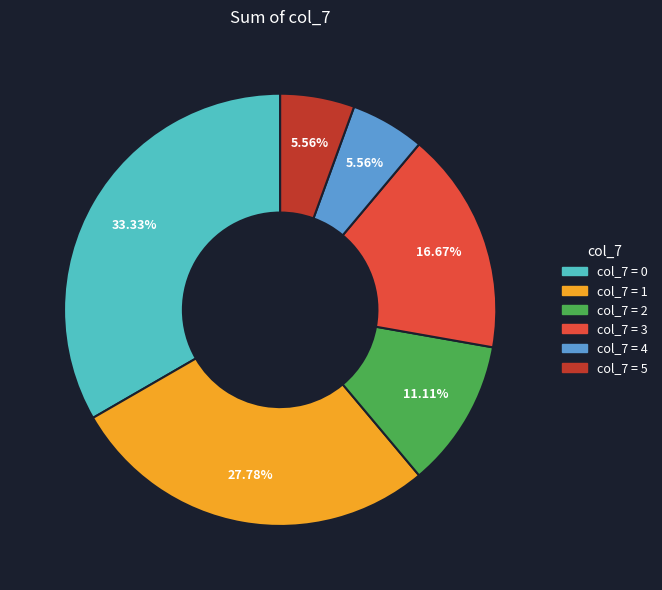

Is there any slice that represents more than half of the pie?

No